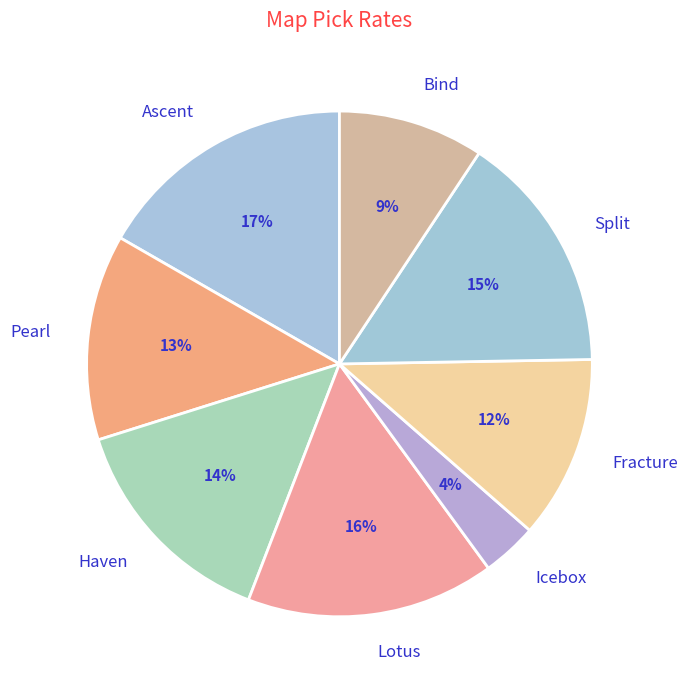

To the nearest percent, what portion does Haven represent?

14%